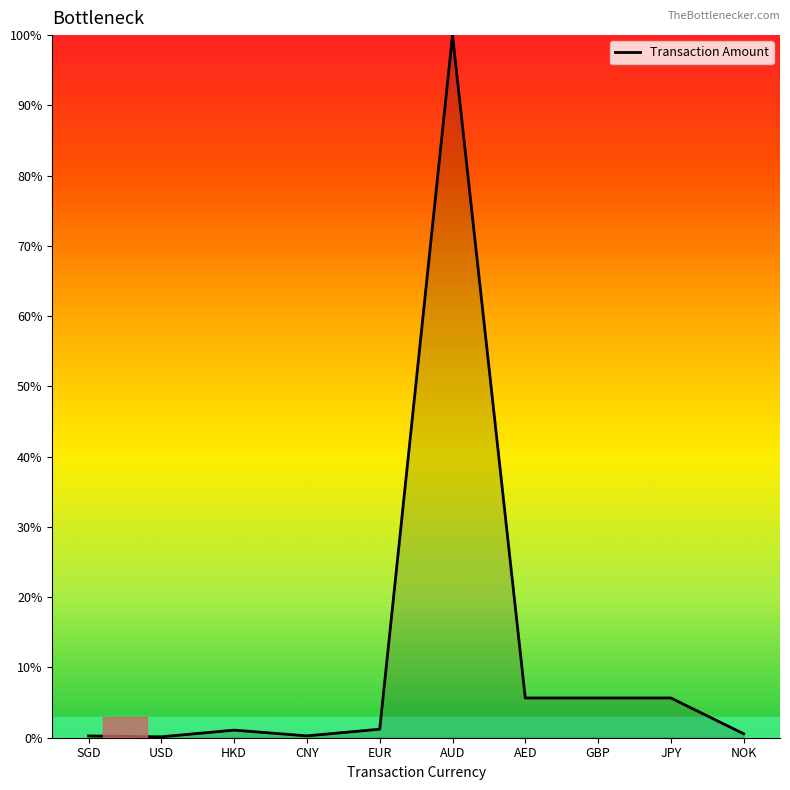

What position from the left is GBP?

8